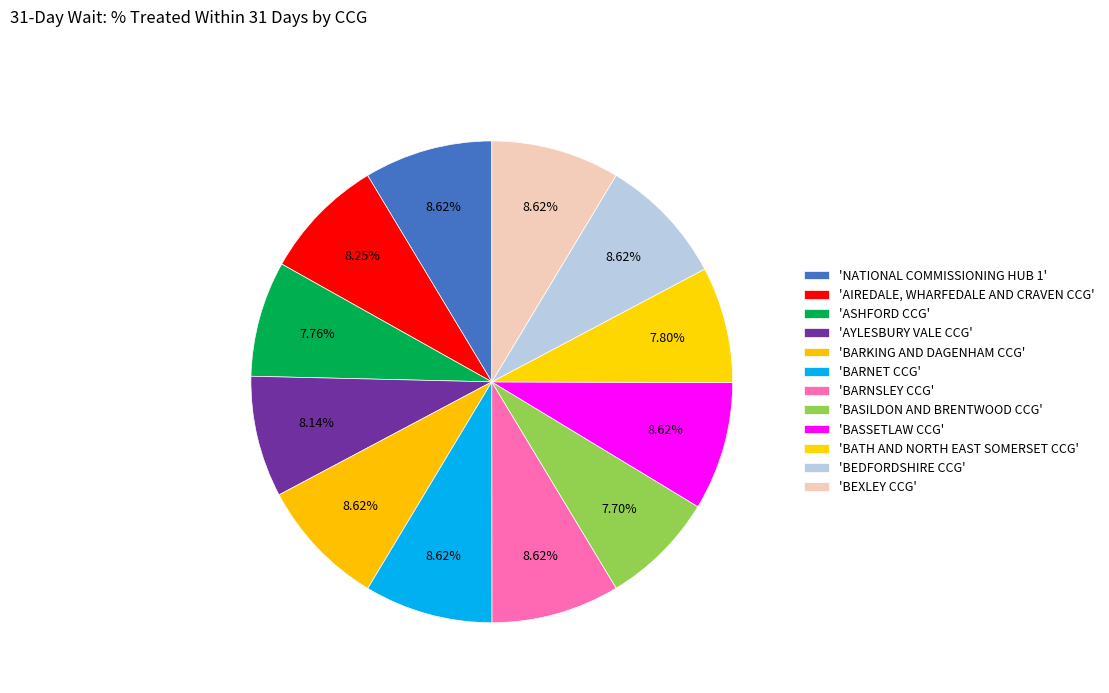

How many segments does this pie chart have?

12